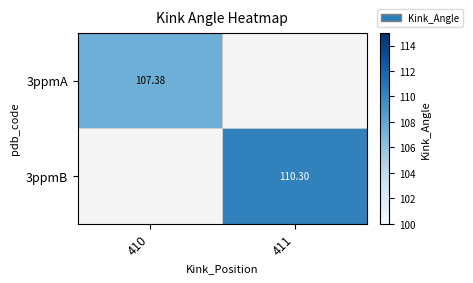

Rank the categories by 3ppmA value from lowest to highest.

410, 411